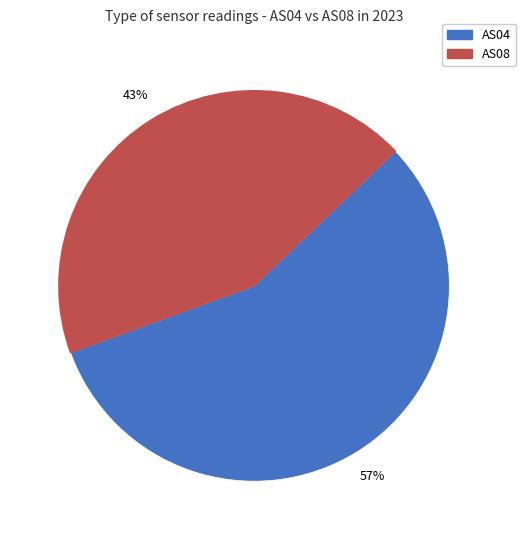

Is there a majority slice in this chart?

Yes